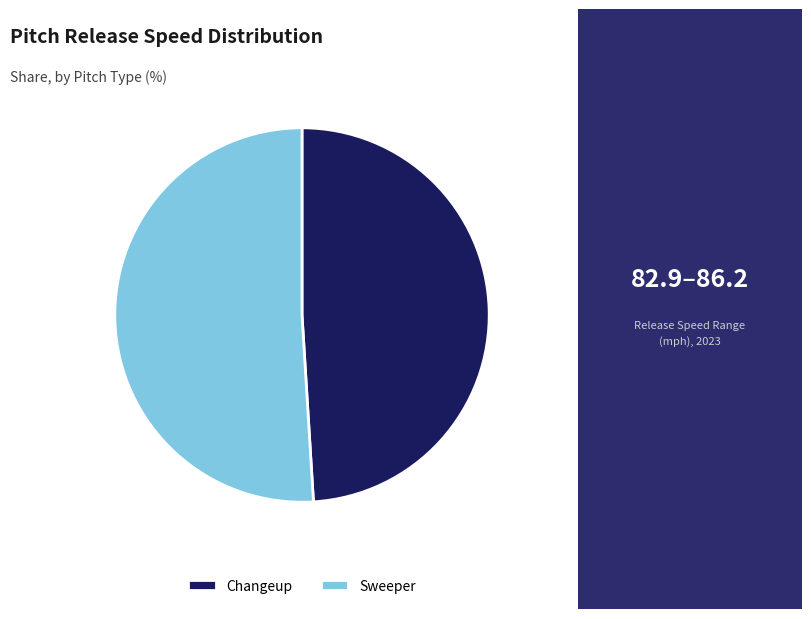

How many segments does this pie chart have?

2